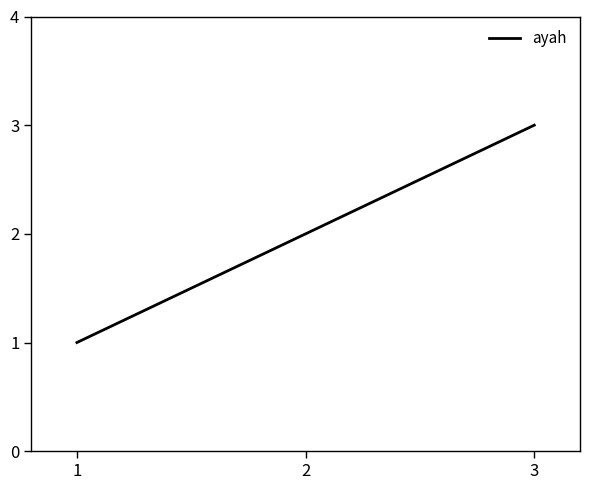

List the labels in order of value, largest first.

3, 2, 1